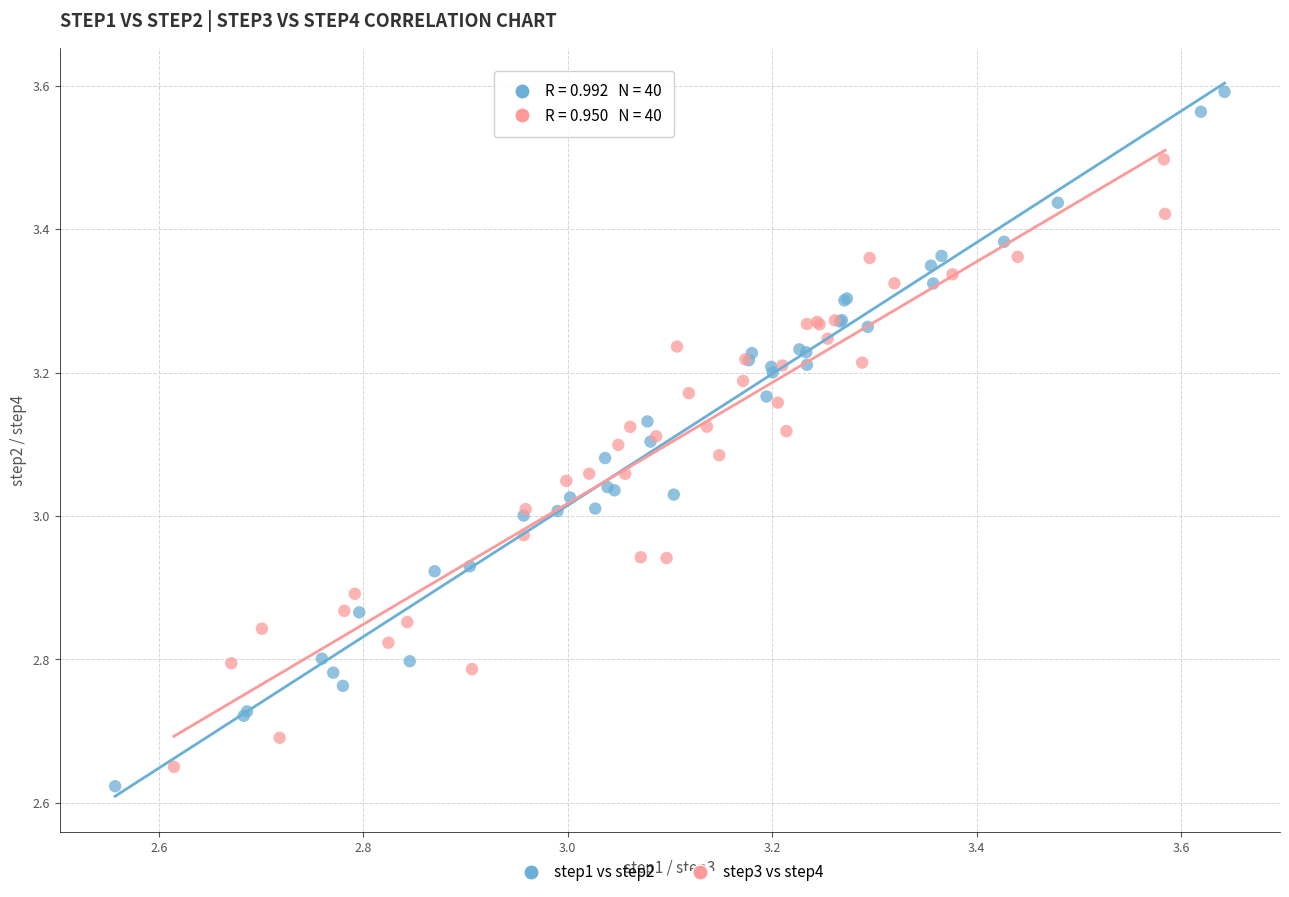

What are all the series names shown in the legend?

step1 vs step2, step3 vs step4